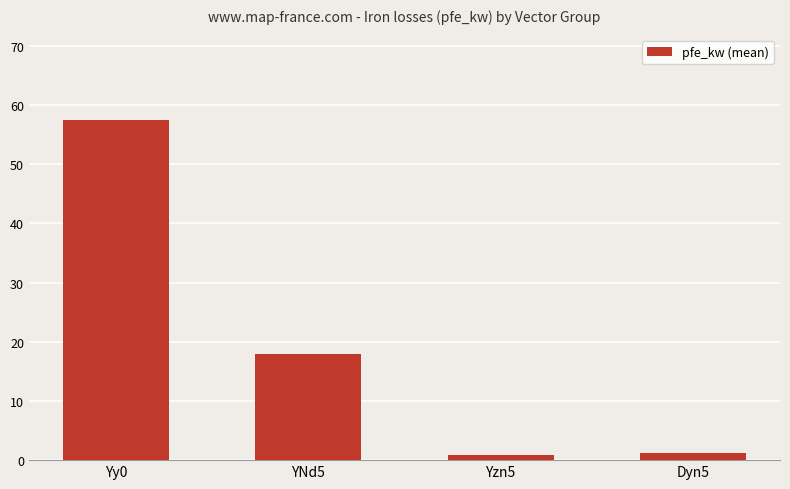

How many bars are there in total?

4